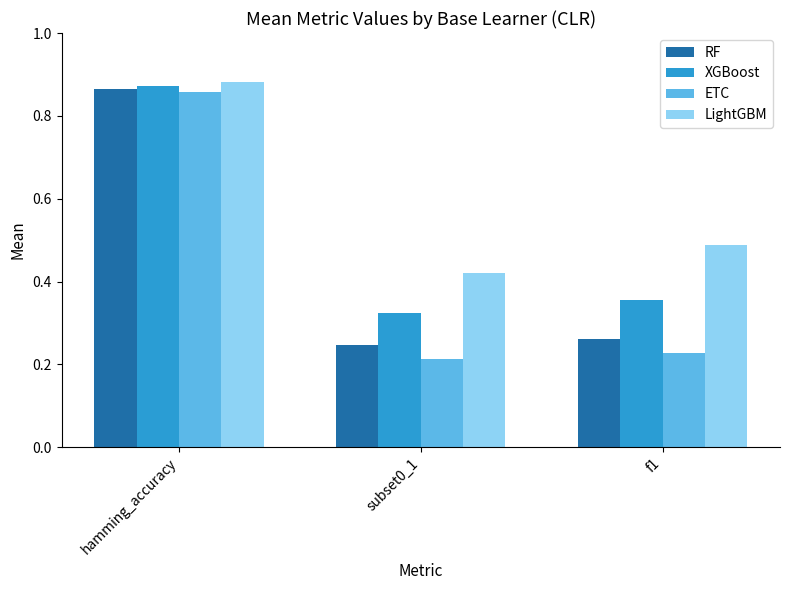

True or false: LightGBM has a value of 0.9 at f1.

False